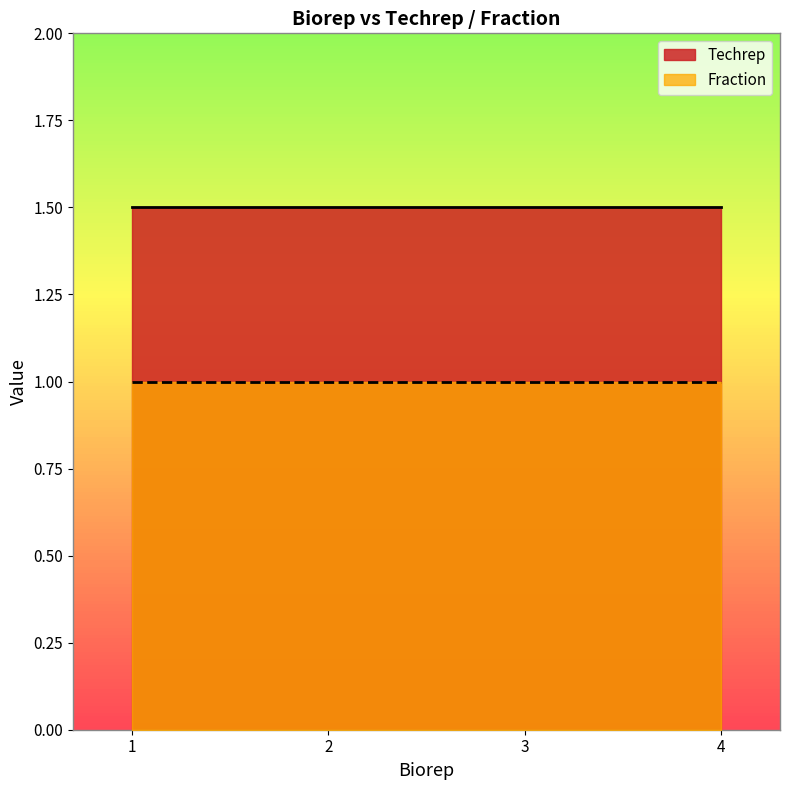

At which category is the sum across all series the highest?

1